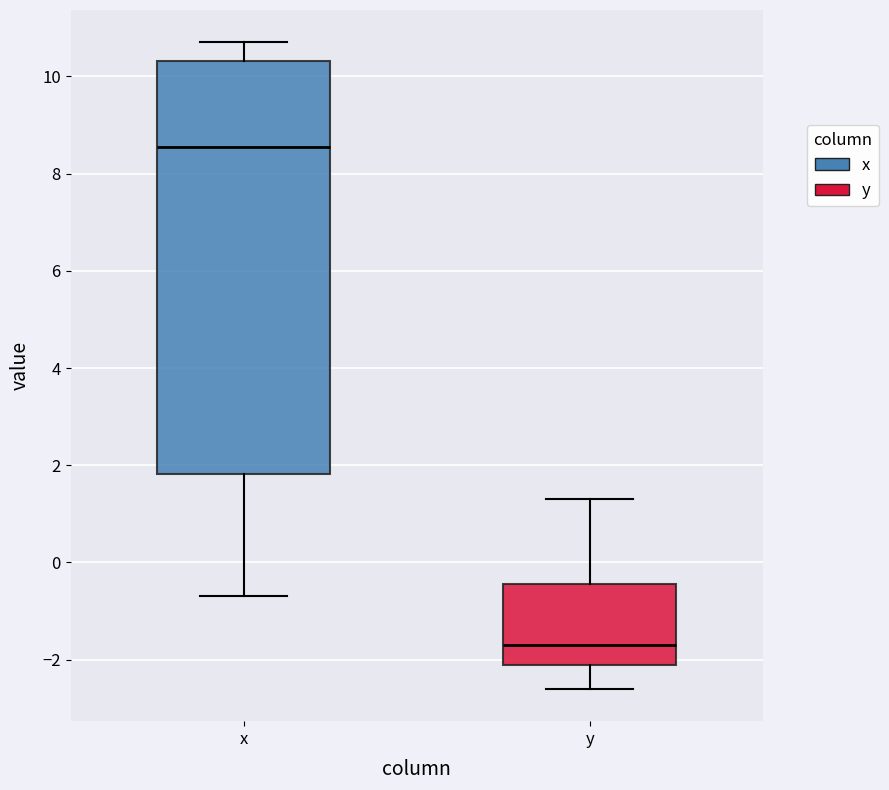

Where does the lower whisker of the box for x end on the y-axis? The values are not printed on the chart, so give them approximately, as read against the axis.

-0.6